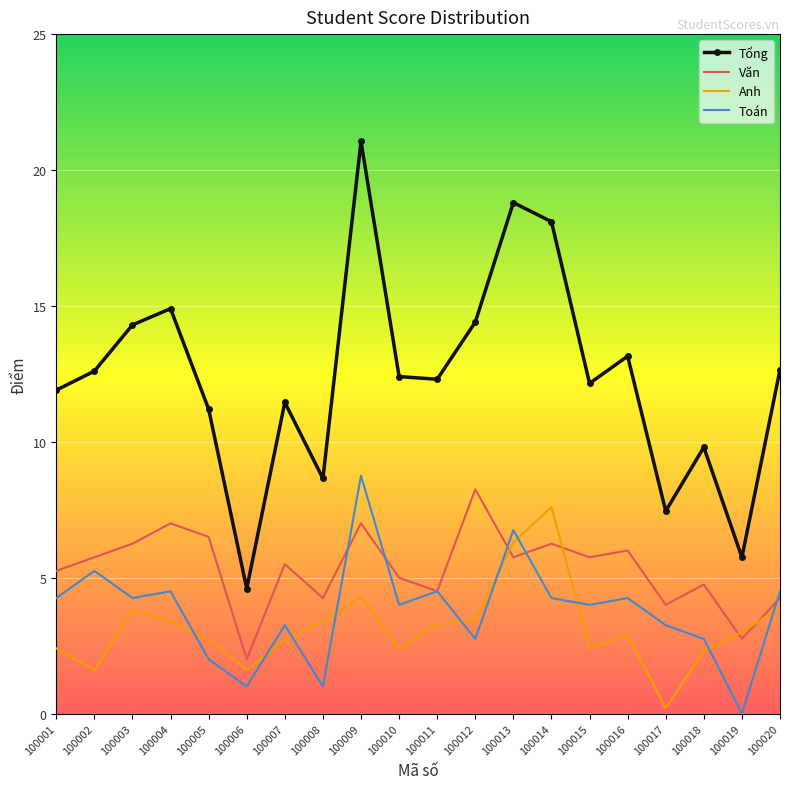

True or false: Tổng and Toán cross at least once.

False